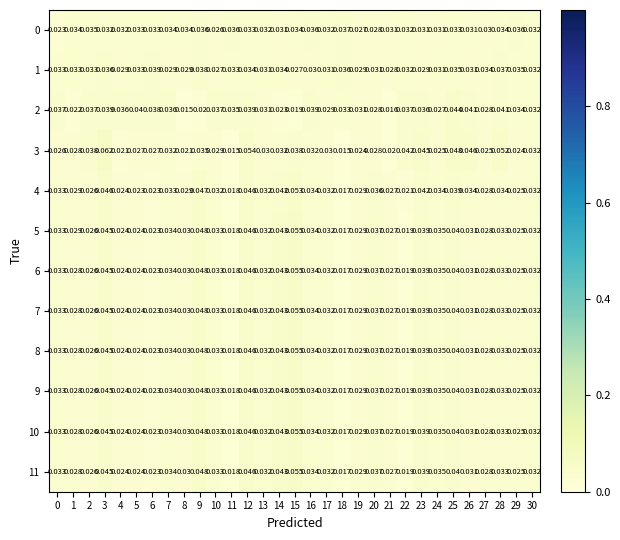

Is the value of 10 at 0 greater than the value of 4 at 20?

No